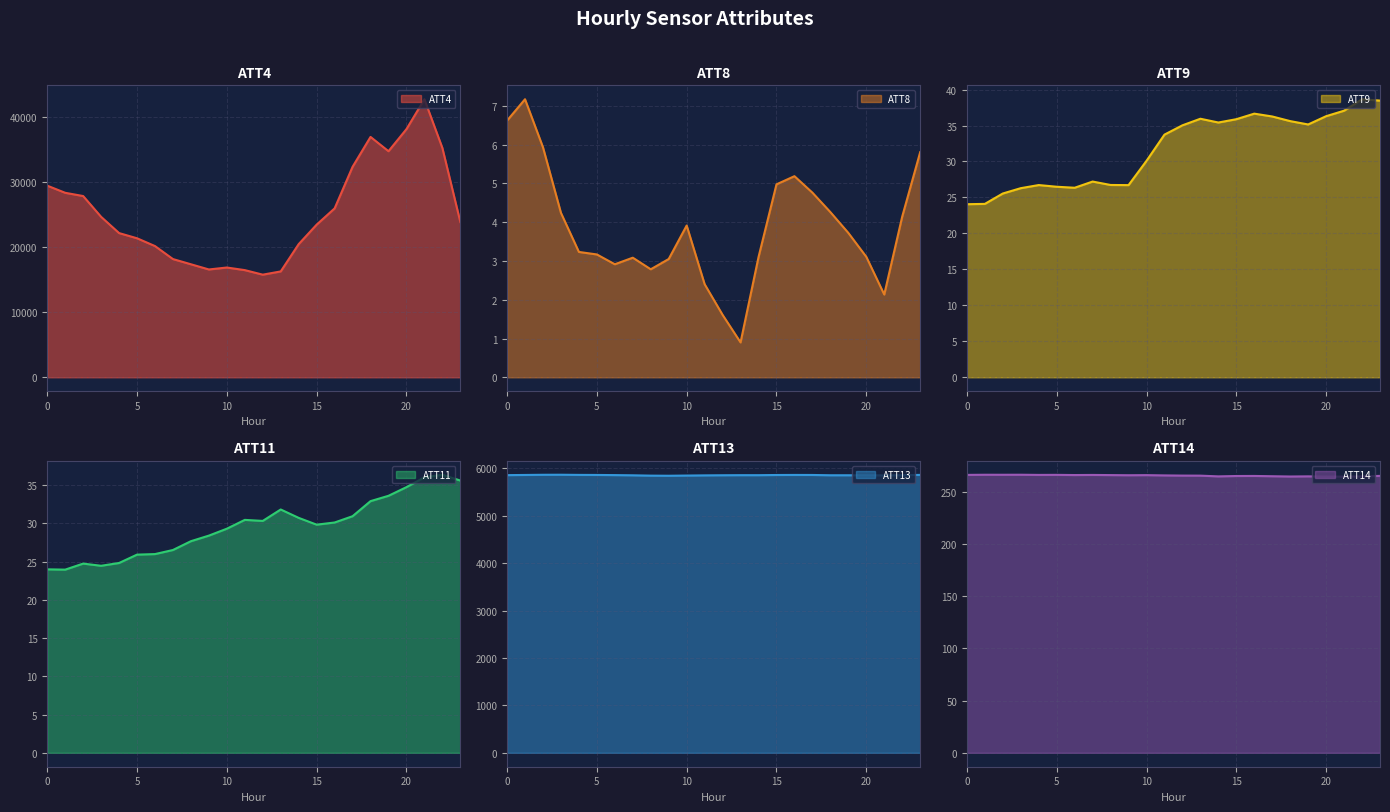

Where is the first local minimum for ATT11?

1